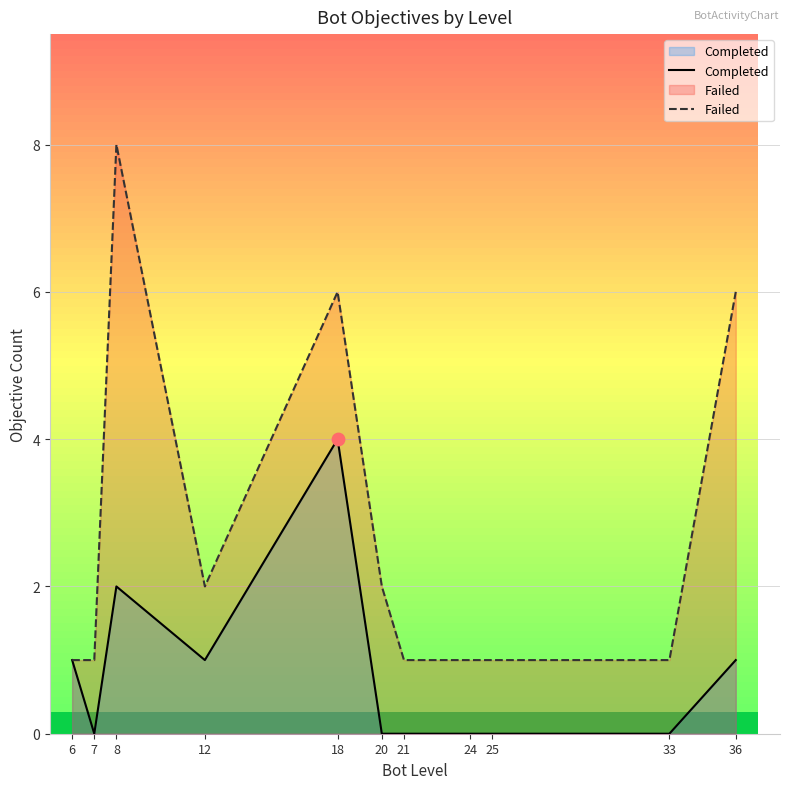

What is the total value across all series at 18?

10